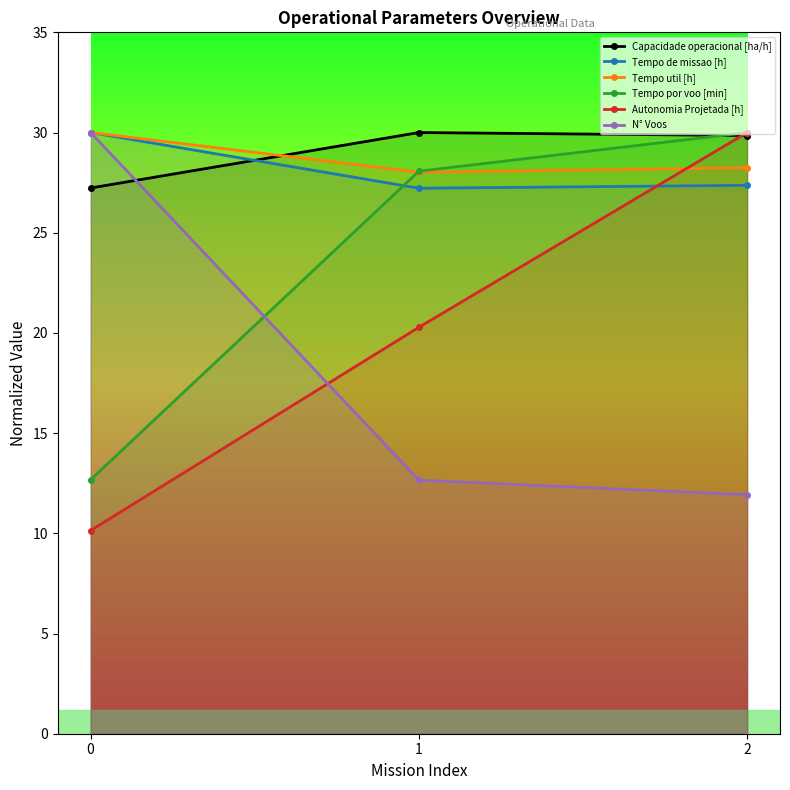

At which category is the sum across all series the highest?

2